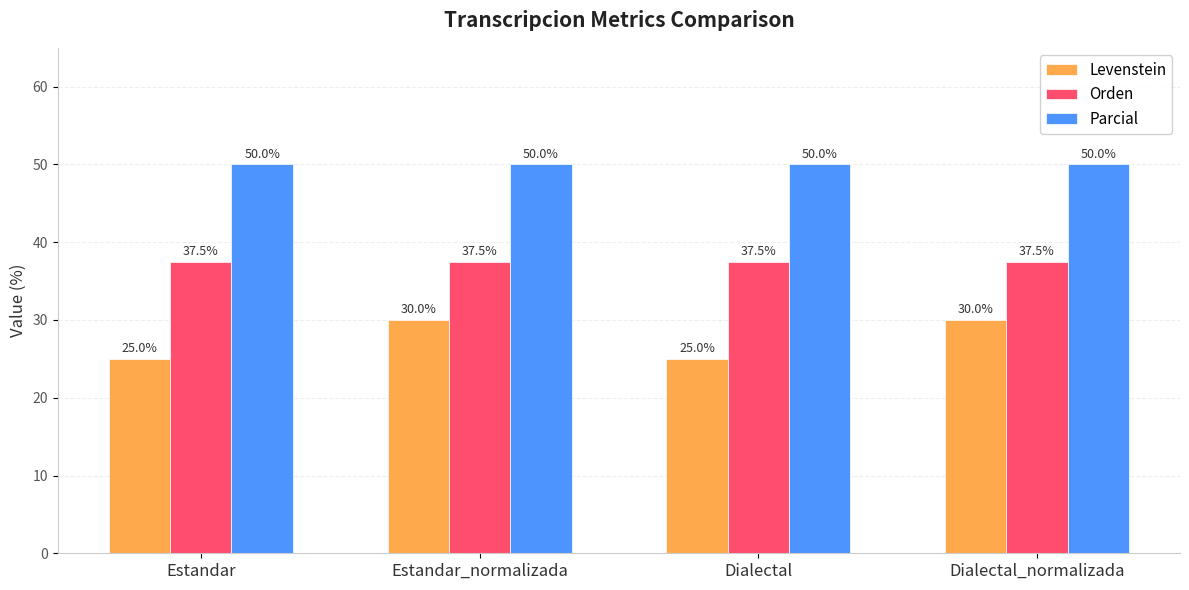

What is the difference between the maximum and minimum values in the Levenstein series?

5.0